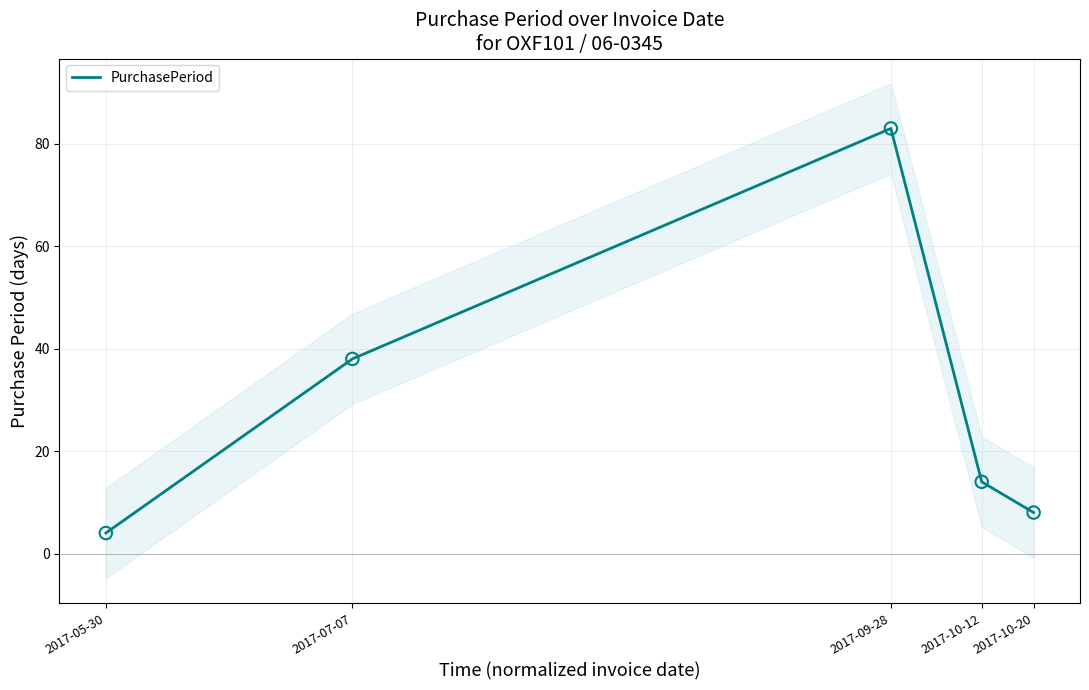

Between 2017-10-12 and 2017-10-20, which is larger?

2017-10-12